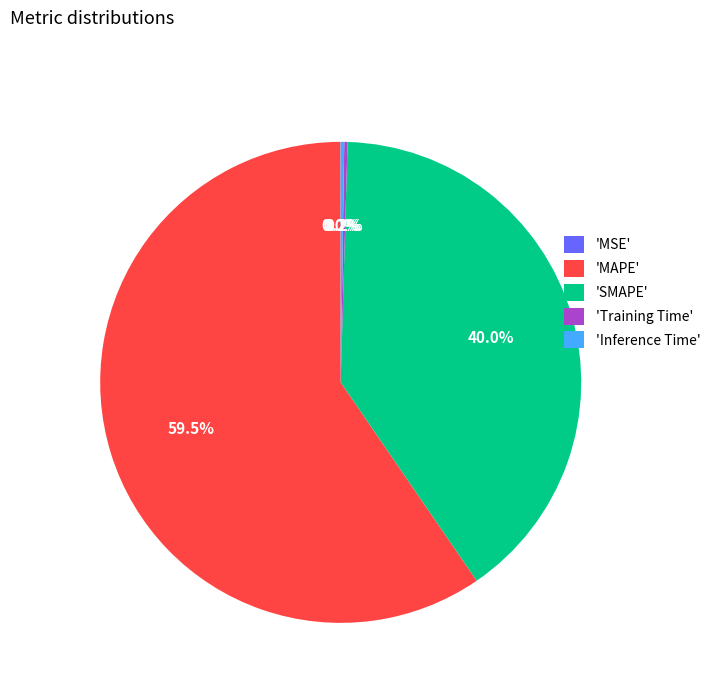

Which slice is the largest?

'MAPE'